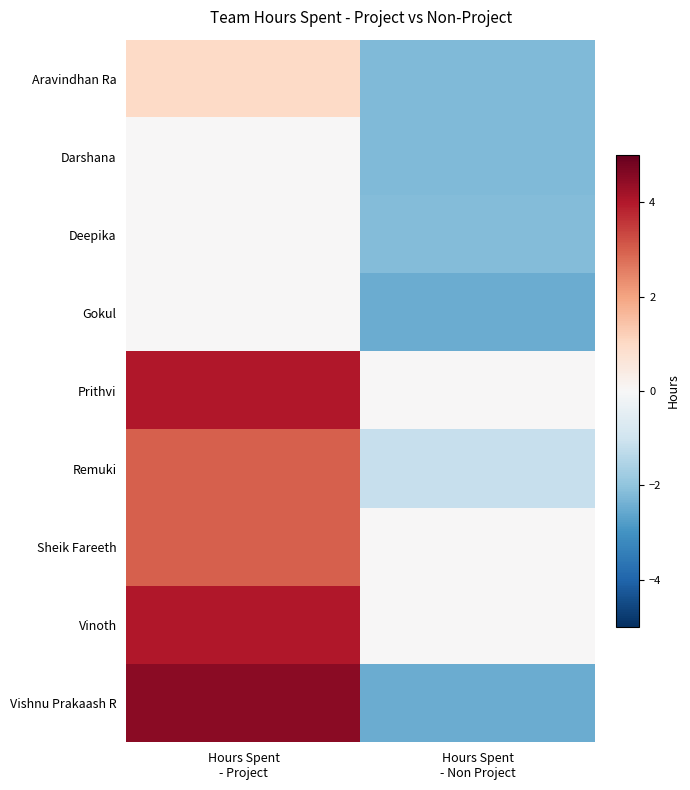

At which category does the chart reach its peak across all series?

Hours Spent
- Project